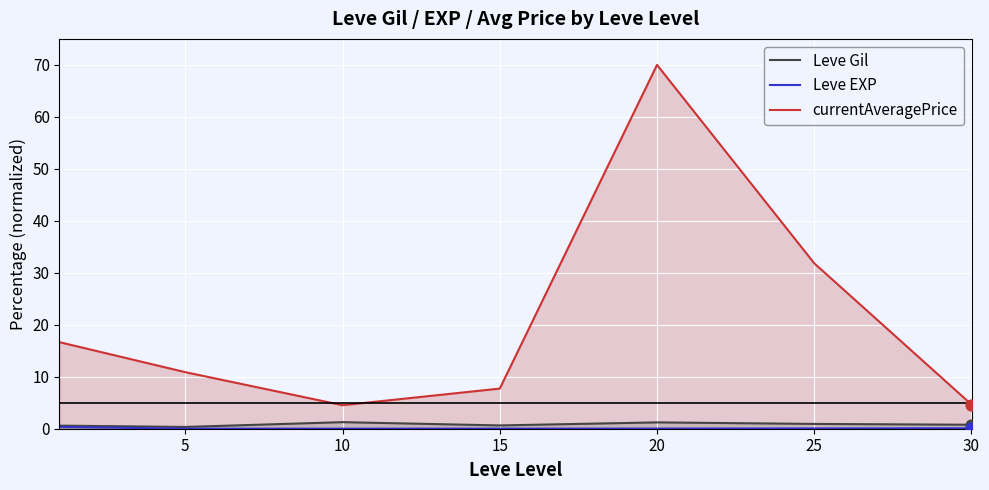

What is the total value across all series at 5?

11.2